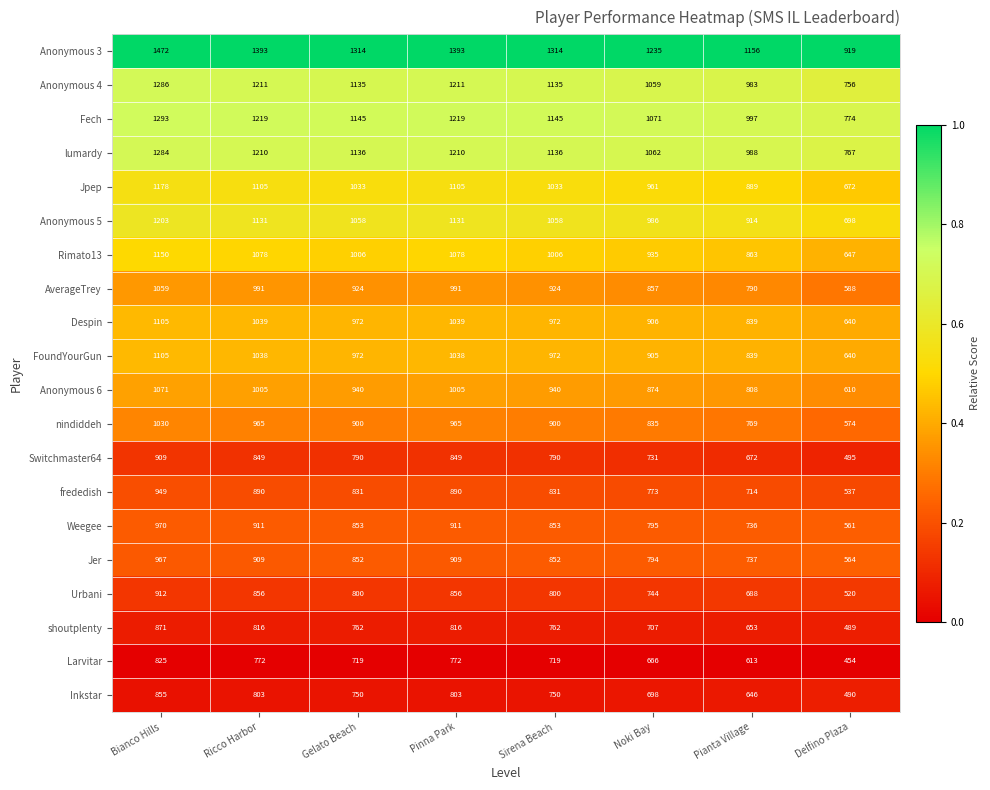

The value of shoutplenty at Pinna Park is 366. True or false?

False